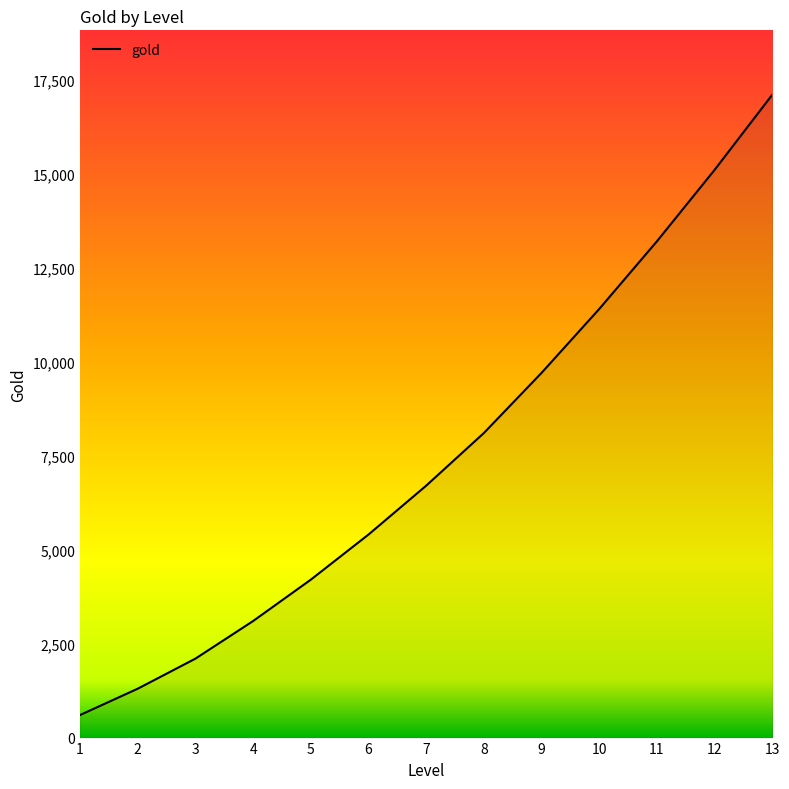

Rank the categories by value from lowest to highest.

1, 2, 3, 4, 5, 6, 7, 8, 9, 10, 11, 12, 13